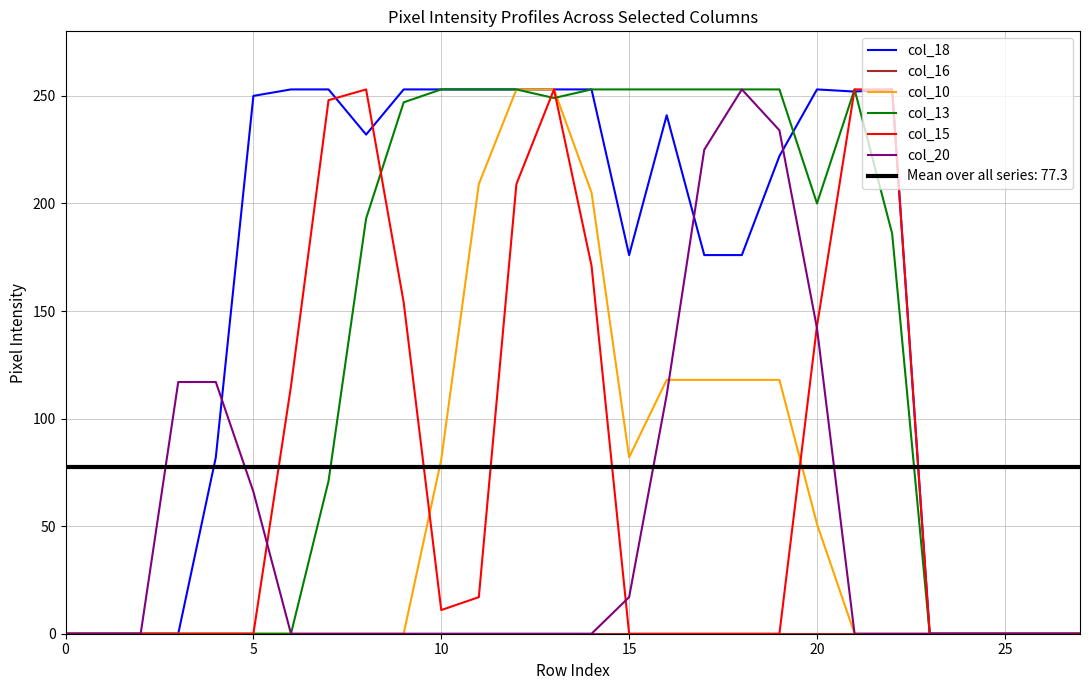

True or false: col_18 and col_10 cross at least once.

False